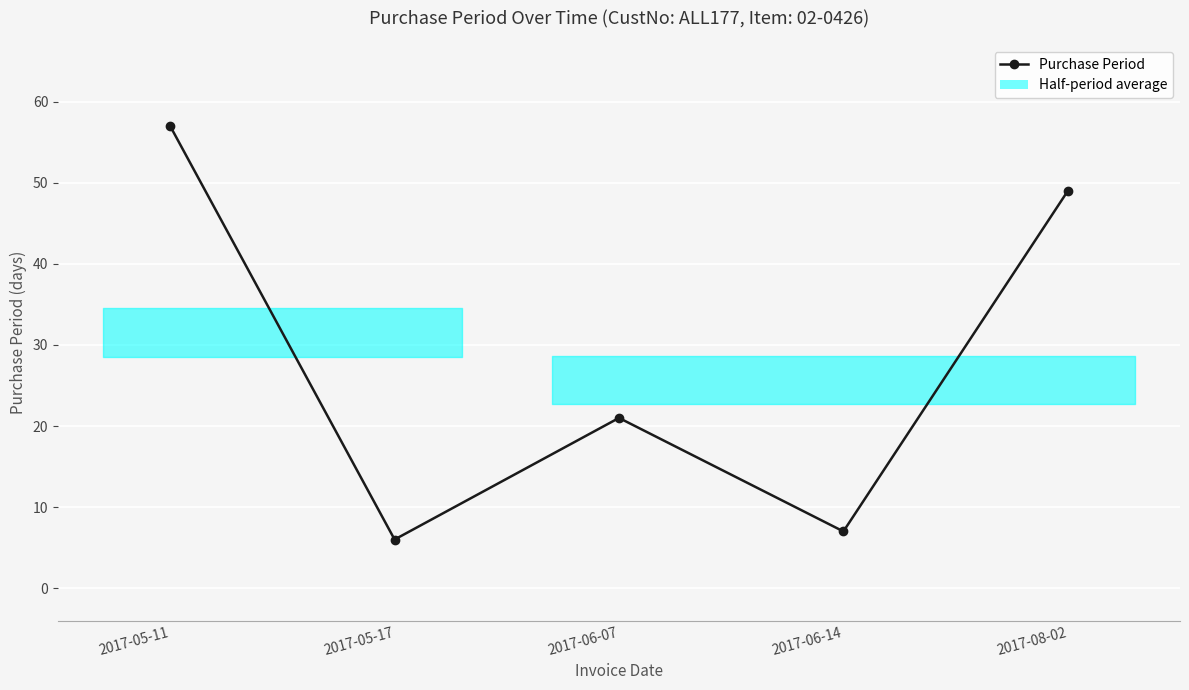

What position from the right is 2017-06-14?

2